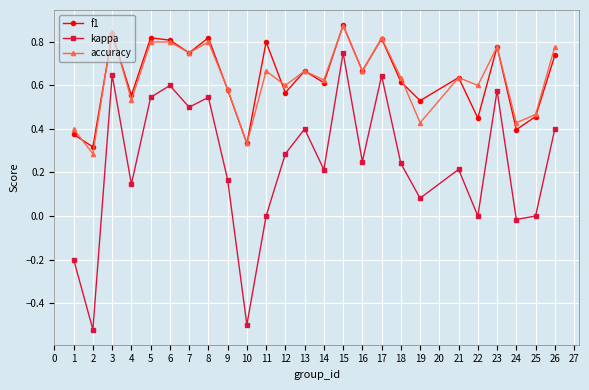

Does the chart have visible grid lines?

Yes